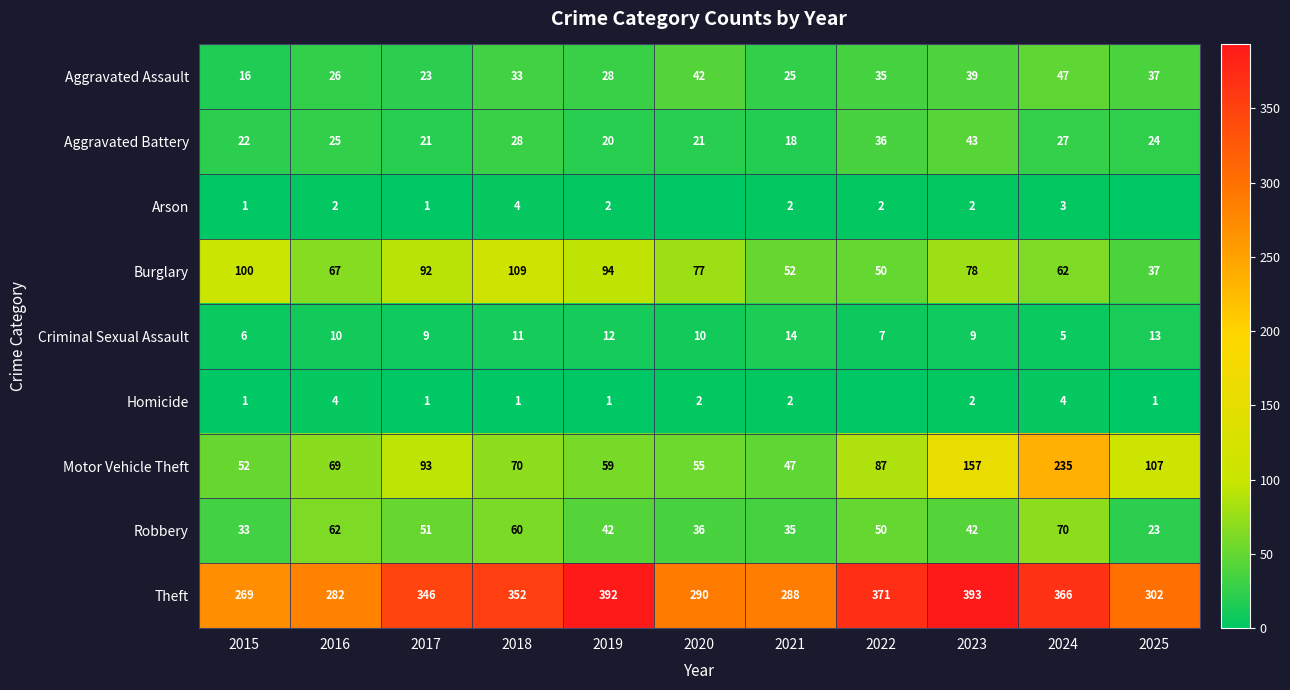

At which category is the sum across all series the highest?

2024